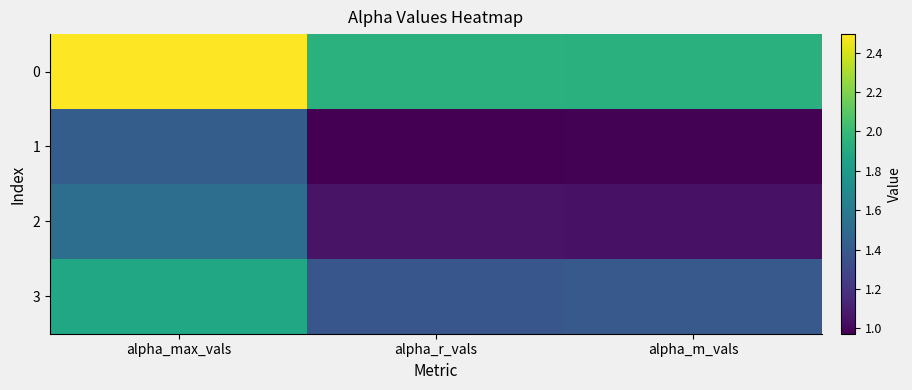

Rank the series by their maximum value, from lowest to highest.

1, 2, 3, 0